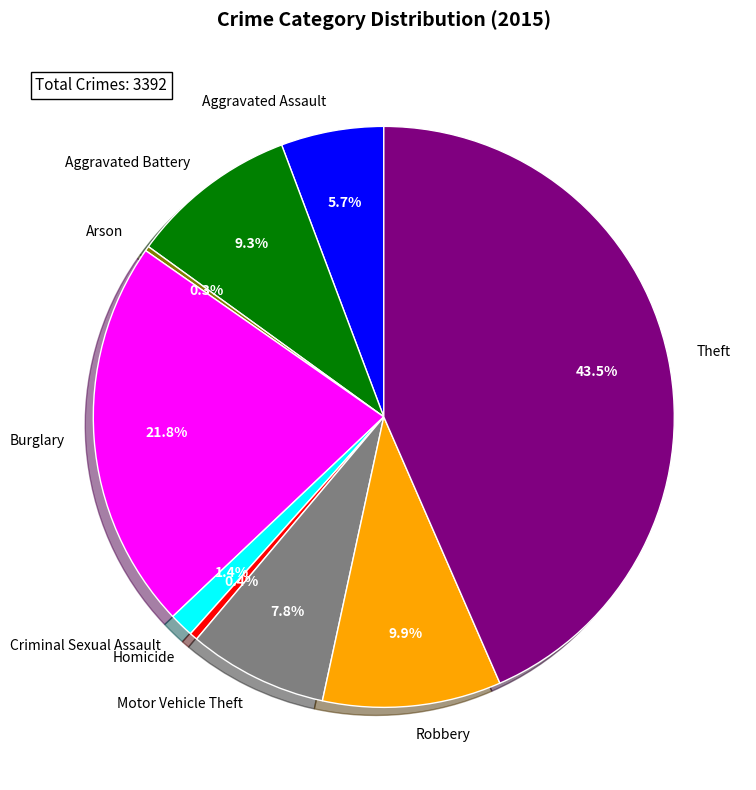

What is the total percentage of Burglary and Aggravated Battery?

31.1%